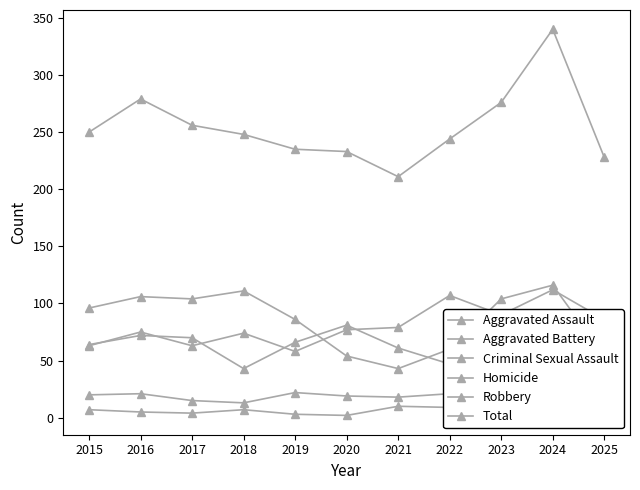

What is the value of the Criminal Sexual Assault point at the 6th from the left?

19